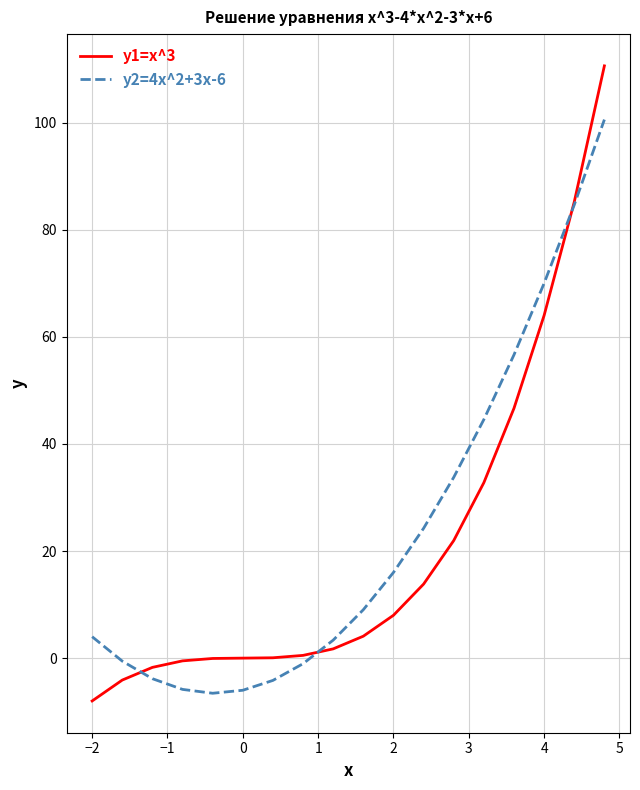

Which series has the largest range (max minus min)?

y1=x^3